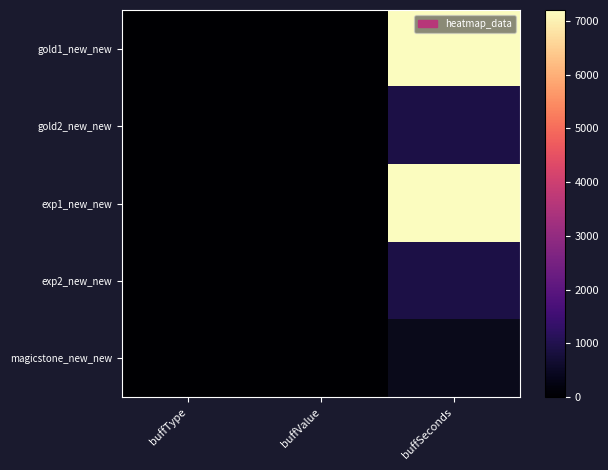

What is the minimum value shown in the chart?

0.5